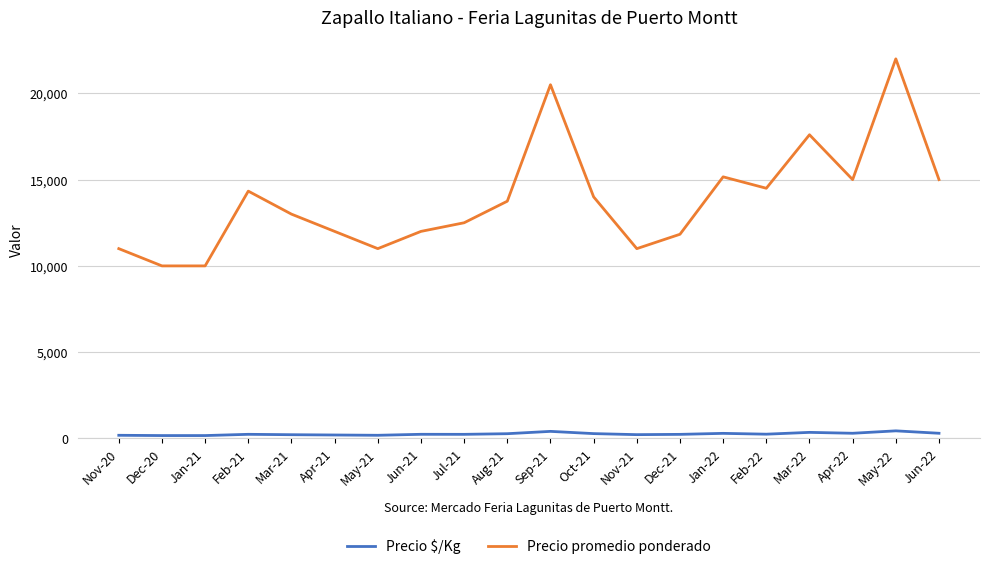

Which series has the largest total across all categories?

Precio promedio ponderado